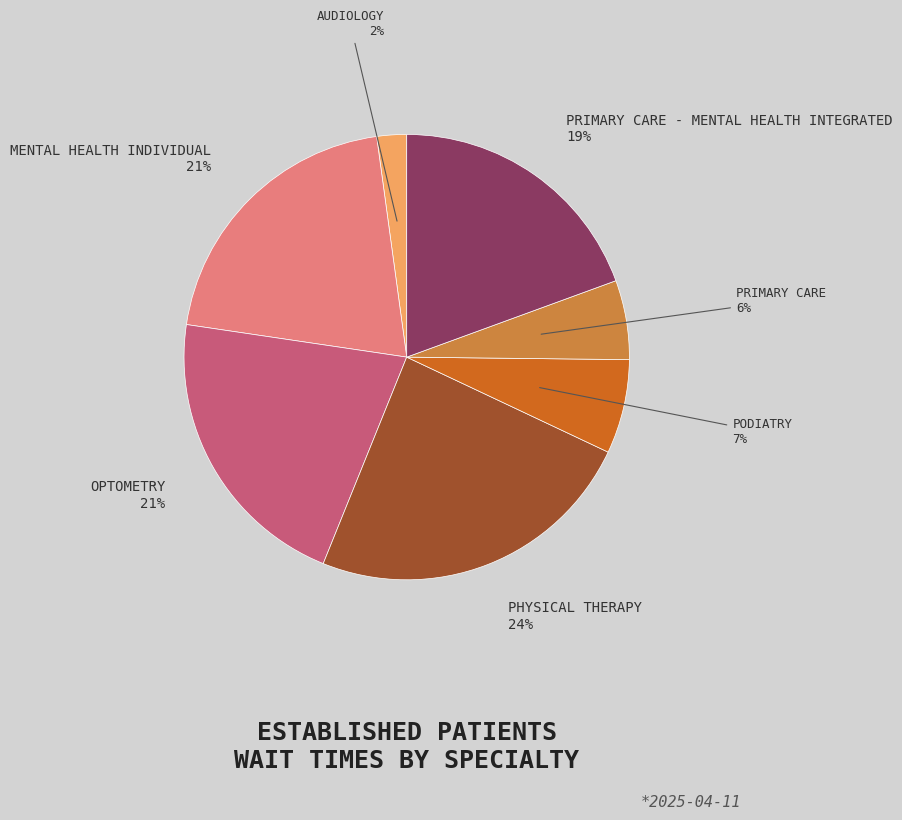

Is there a majority slice in this chart?

No